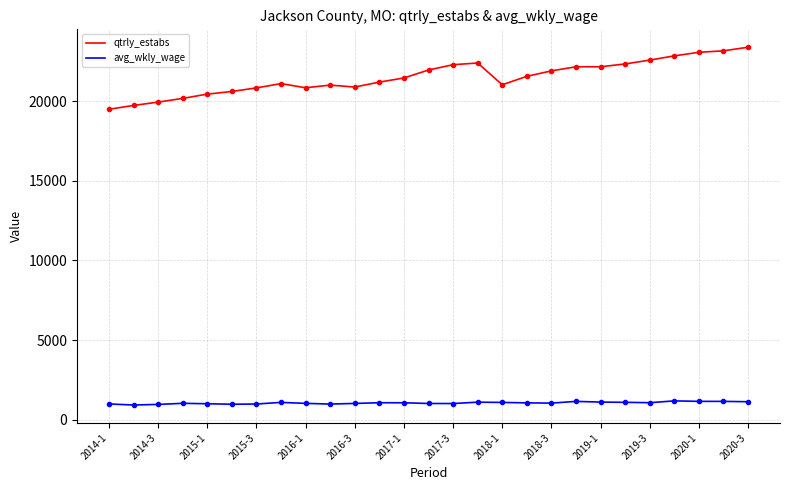

What is the maximum value for qtrly_estabs?

23378